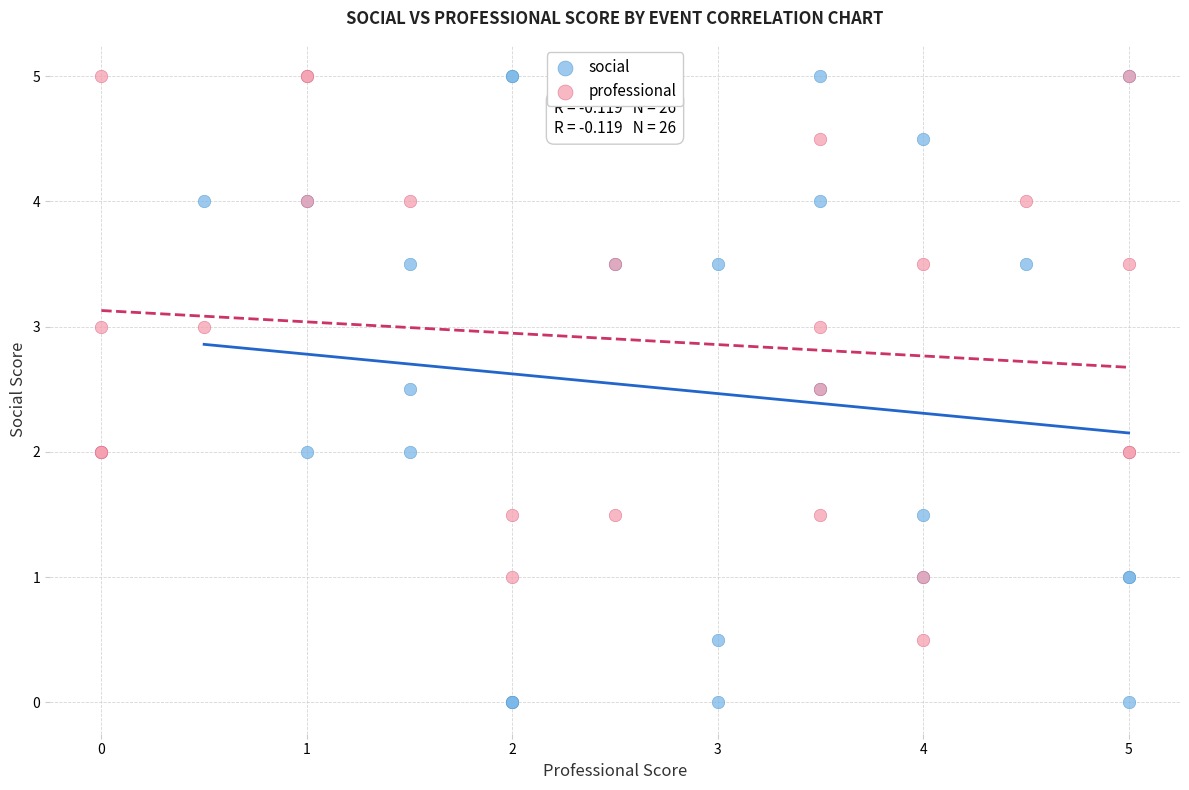

Which series contains the lowest Y value?

social